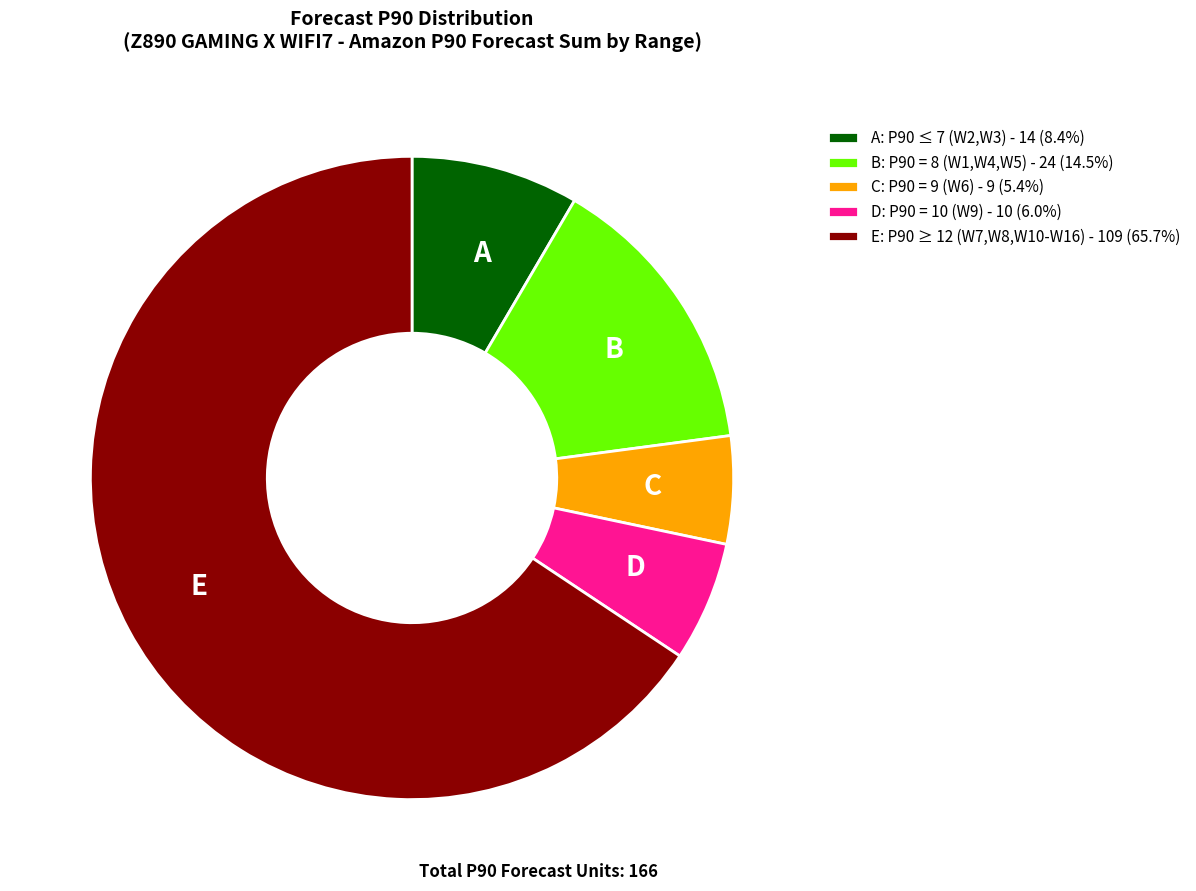

What is the ratio of the value at E to the value at A?

7.8